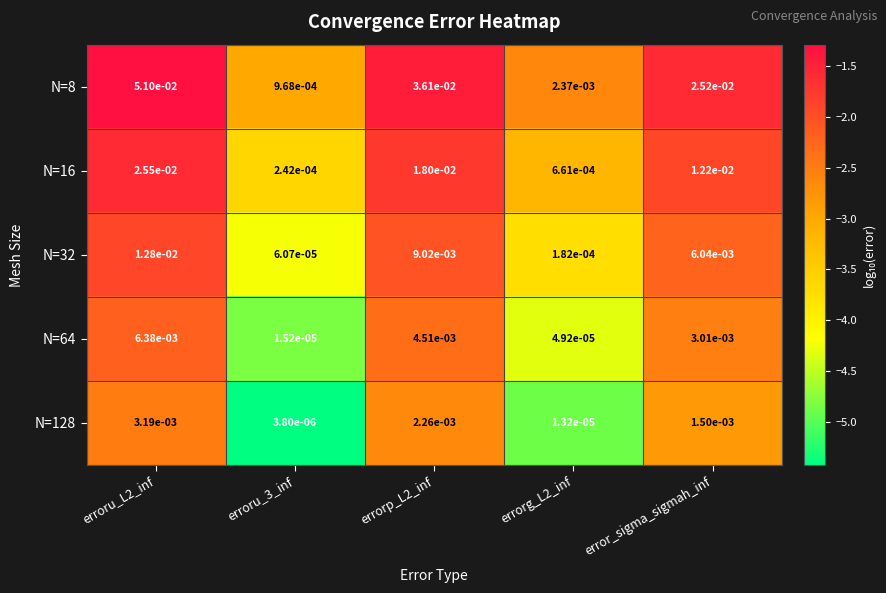

Which series has the largest total across all categories?

N=8